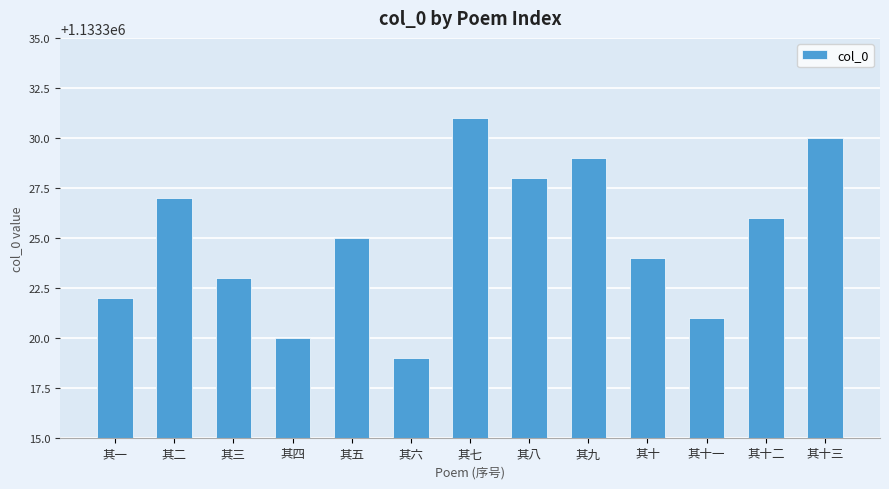

What is the difference between the maximum and second lowest values?

11